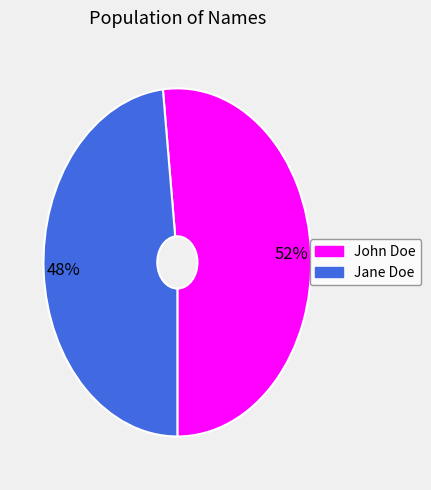

Which category has the smallest portion of the pie?

Jane Doe